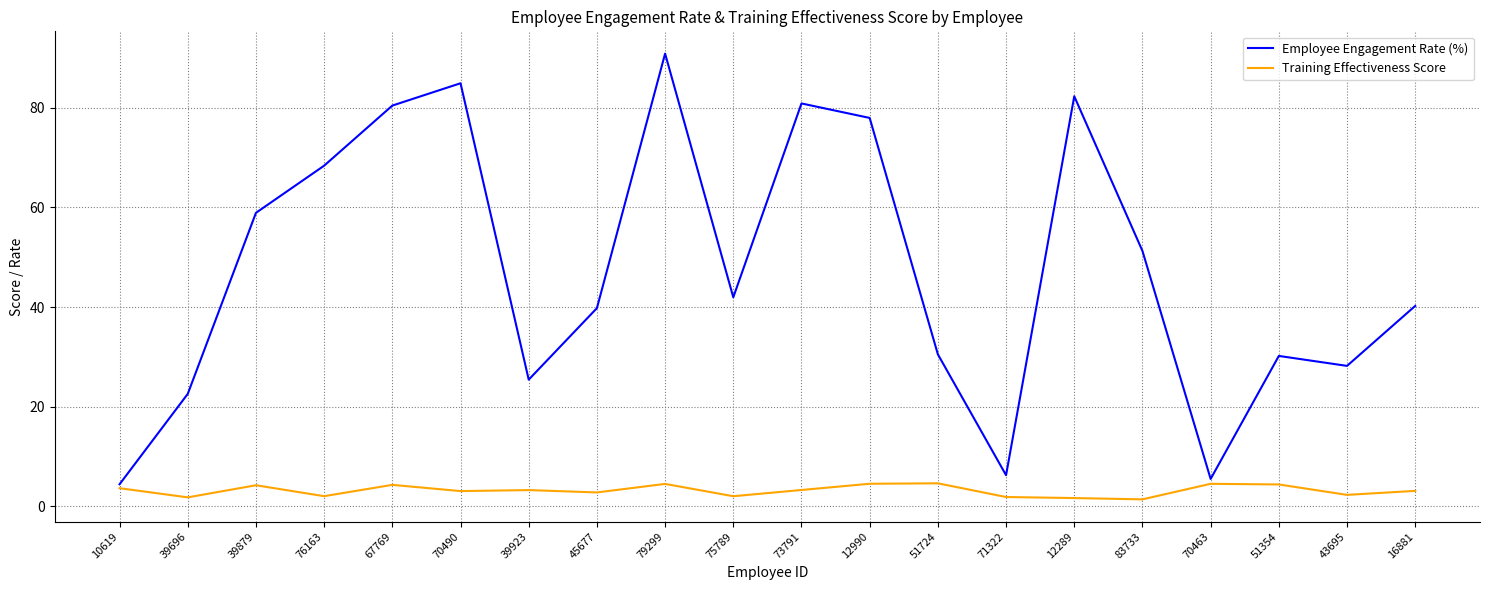

What is the minimum value for Training Effectiveness Score?

1.4